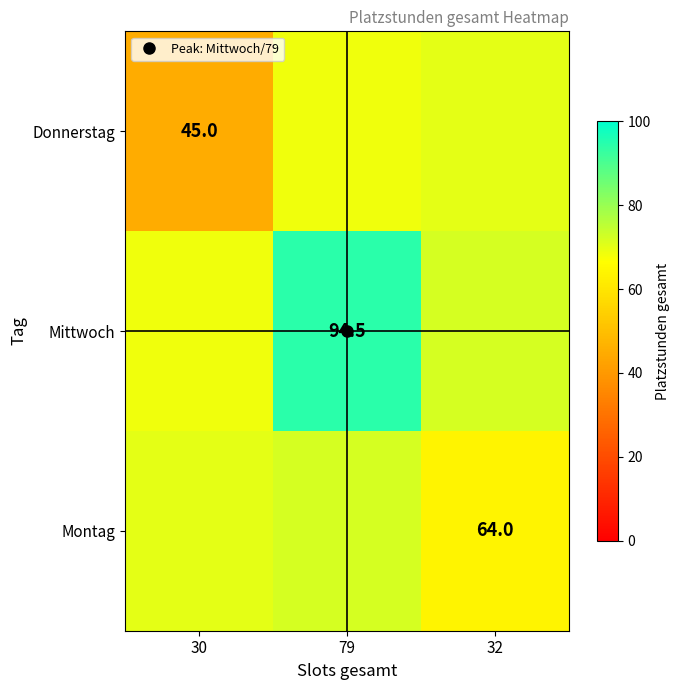

What is the sum of the Donnerstag values at 32 and 30?

115.3